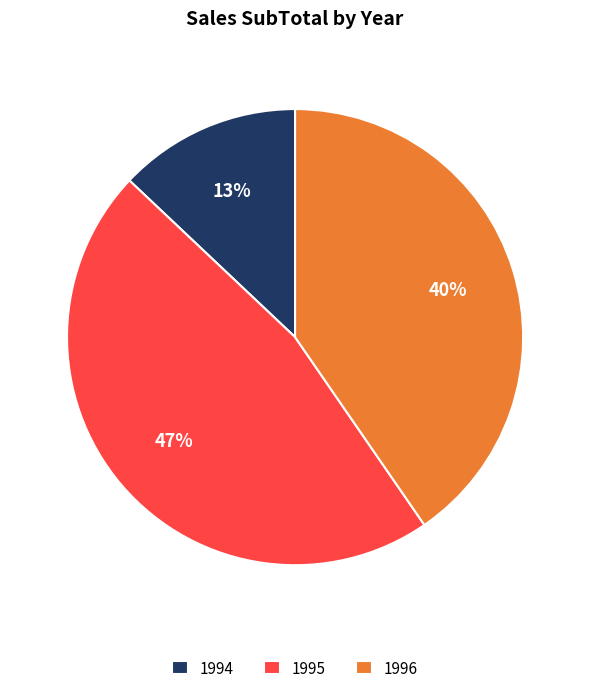

To the nearest percent, what is the difference between the 1994 and 1995 slice percentages?

34%